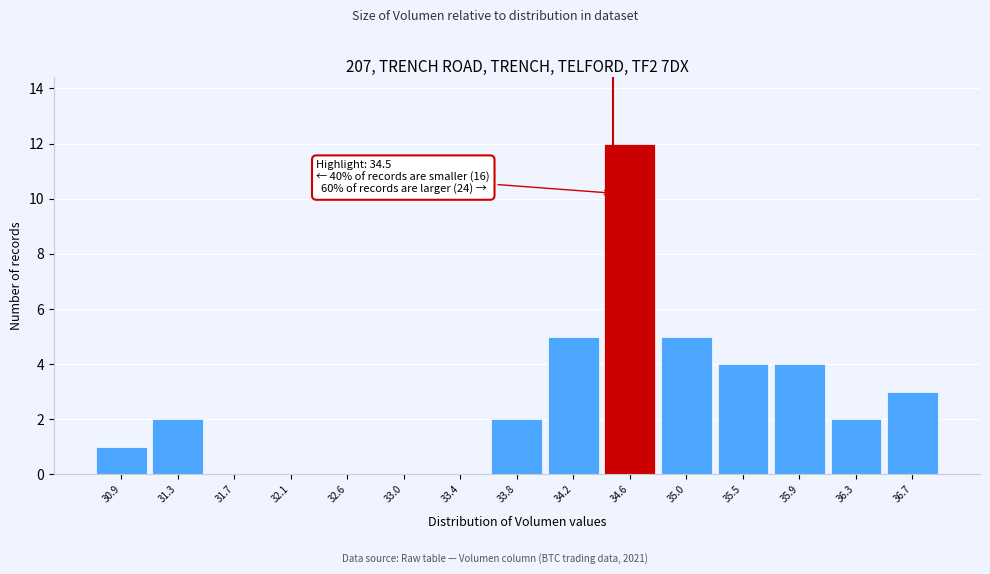

Which range on the x-axis has the tallest bar?

34.40 to 34.85